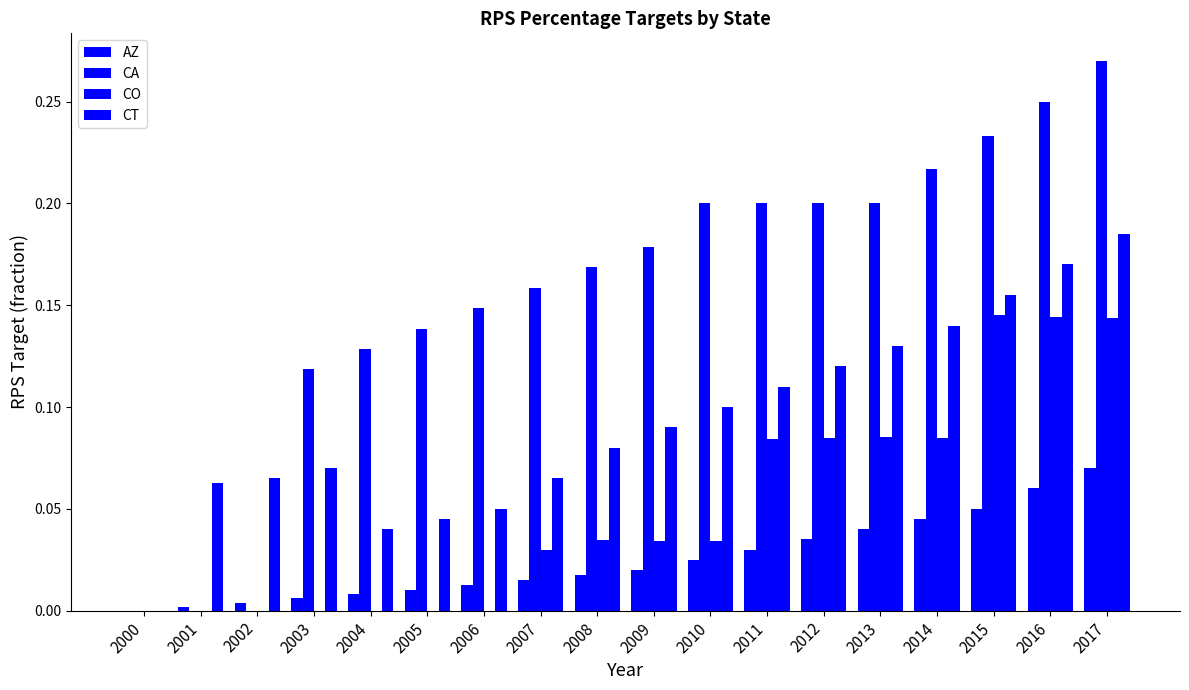

Reading left to right, transcribe all the data shown in this chart.

AZ: 2000=0.0	2001=0.0	2002=0.0	2003=0.0	2004=0.0	2005=0.0	2006=0.0	2007=0.0	2008=0.0	2009=0.0	2010=0.0	2011=0.0	2012=0.0	2013=0.0	2014=0.0	2015=0.1	2016=0.1	2017=0.1
CA: 2000=0.0	2001=0.0	2002=0.0	2003=0.1	2004=0.1	2005=0.1	2006=0.1	2007=0.2	2008=0.2	2009=0.2	2010=0.2	2011=0.2	2012=0.2	2013=0.2	2014=0.2	2015=0.2	2016=0.2	2017=0.3
CO: 2000=0.0	2001=0.0	2002=0.0	2003=0.0	2004=0.0	2005=0.0	2006=0.0	2007=0.0	2008=0.0	2009=0.0	2010=0.0	2011=0.1	2012=0.1	2013=0.1	2014=0.1	2015=0.1	2016=0.1	2017=0.1
CT: 2000=0.0	2001=0.1	2002=0.1	2003=0.1	2004=0.0	2005=0.0	2006=0.1	2007=0.1	2008=0.1	2009=0.1	2010=0.1	2011=0.1	2012=0.1	2013=0.1	2014=0.1	2015=0.2	2016=0.2	2017=0.2